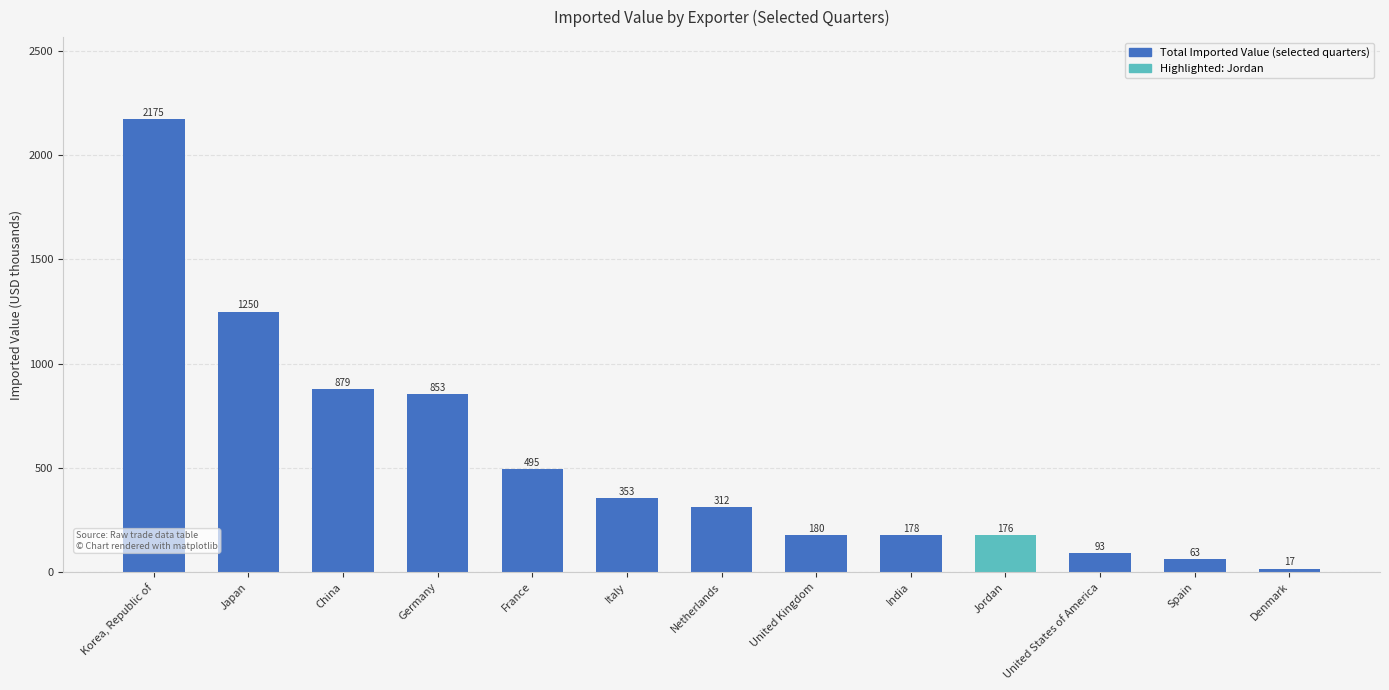

Which has a higher value, China or Japan?

Japan